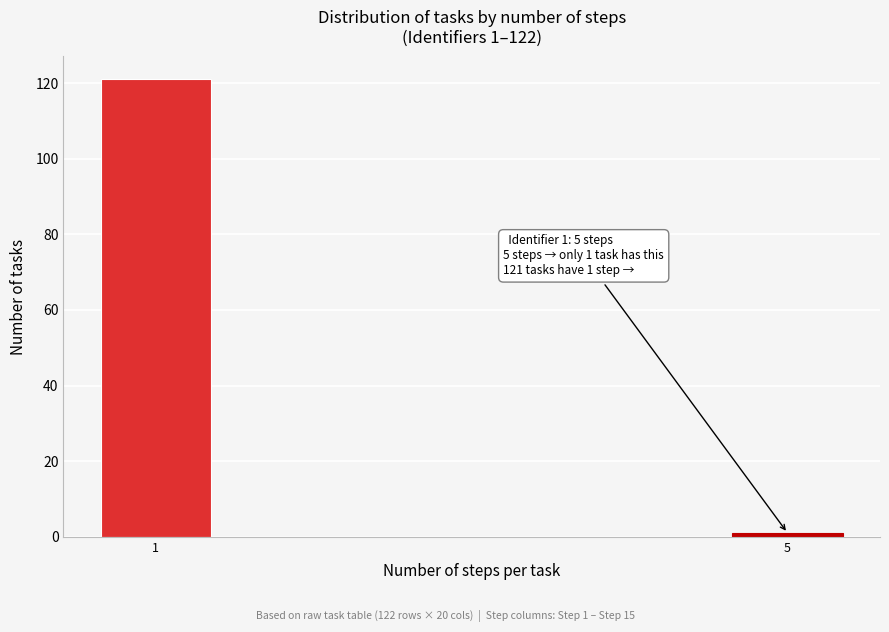

Reading left to right, transcribe all the data shown in this chart.

1=121	5=1